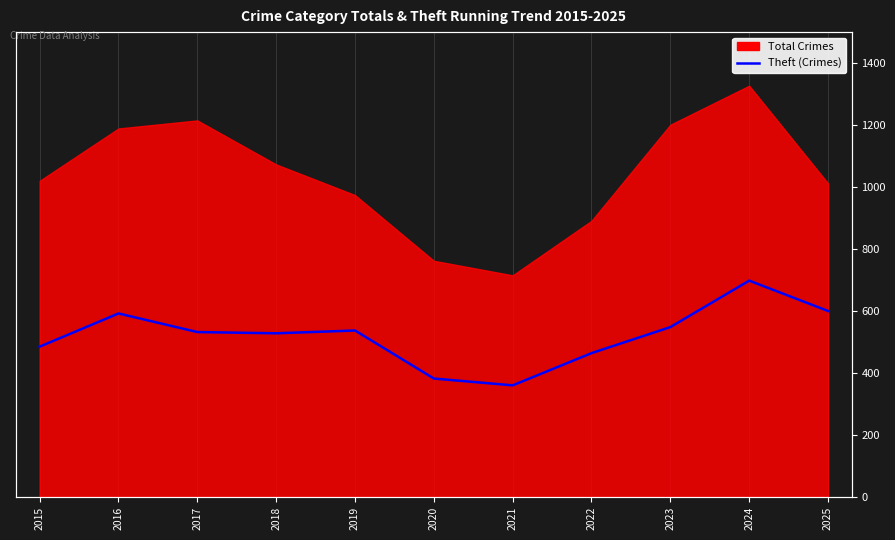

What is the smallest value displayed?

360